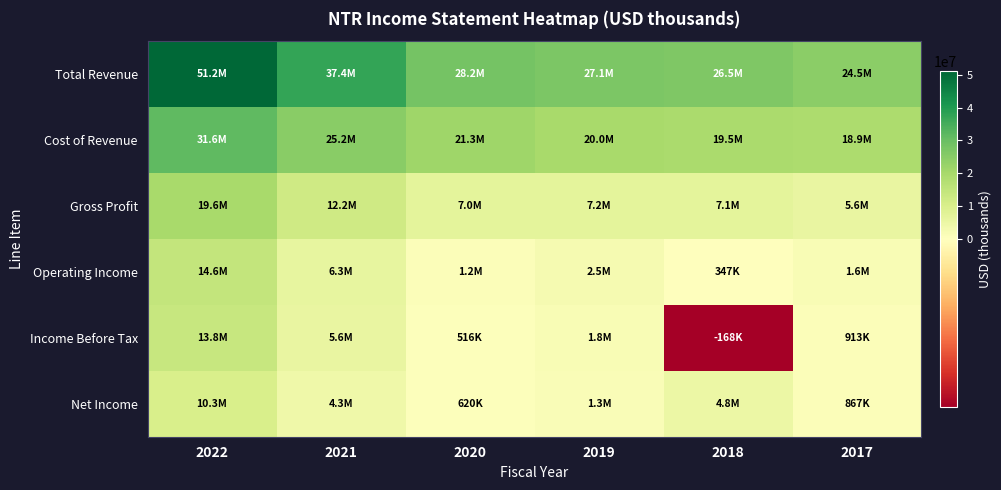

Which series has the largest total across all categories?

Total Revenue